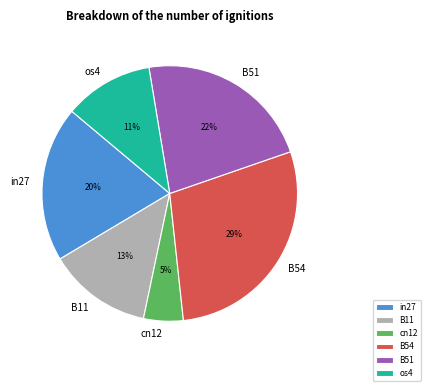

Is there any slice that represents more than half of the pie?

No